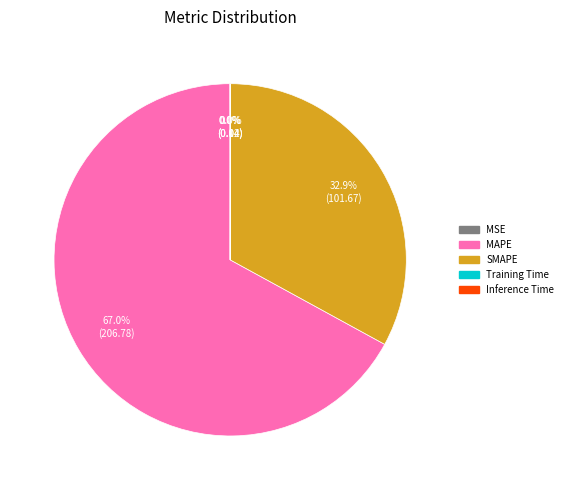

To the nearest percent, what is the average slice percentage?

20%